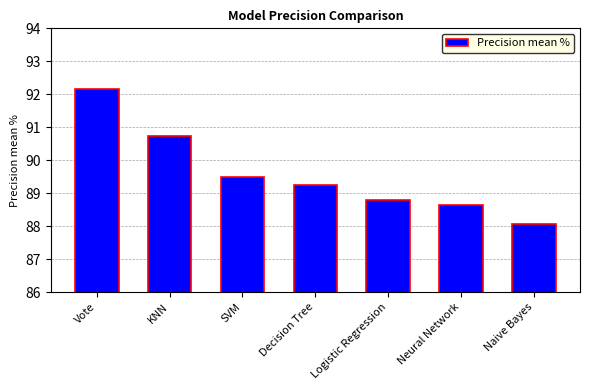

The chart shows a value of 90.7 at KNN. True or false?

True